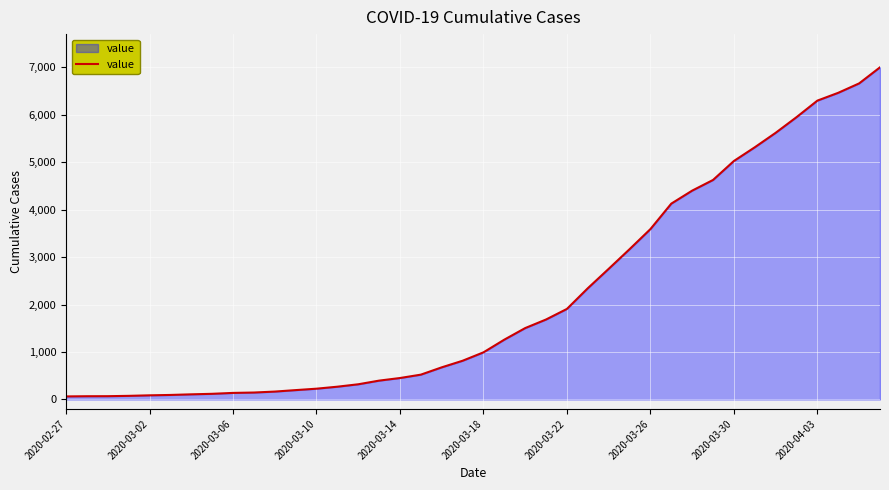

What is the greatest value displayed?

7003